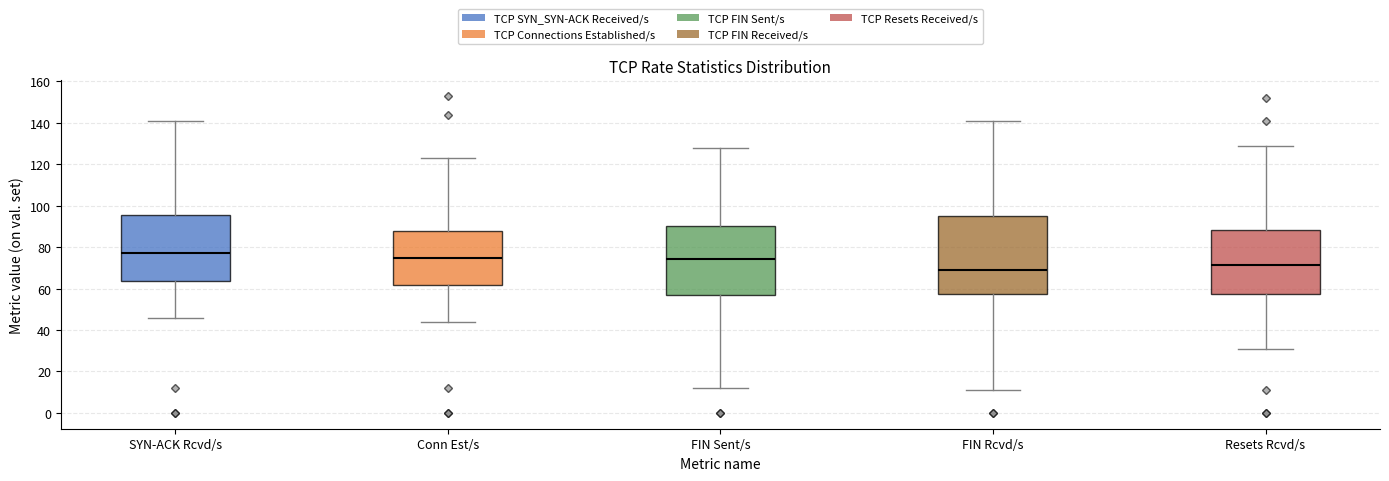

Where does the lower whisker of the box for Resets Rcvd/s end on the y-axis? The values are not printed on the chart, so give them approximately, as read against the axis.

32